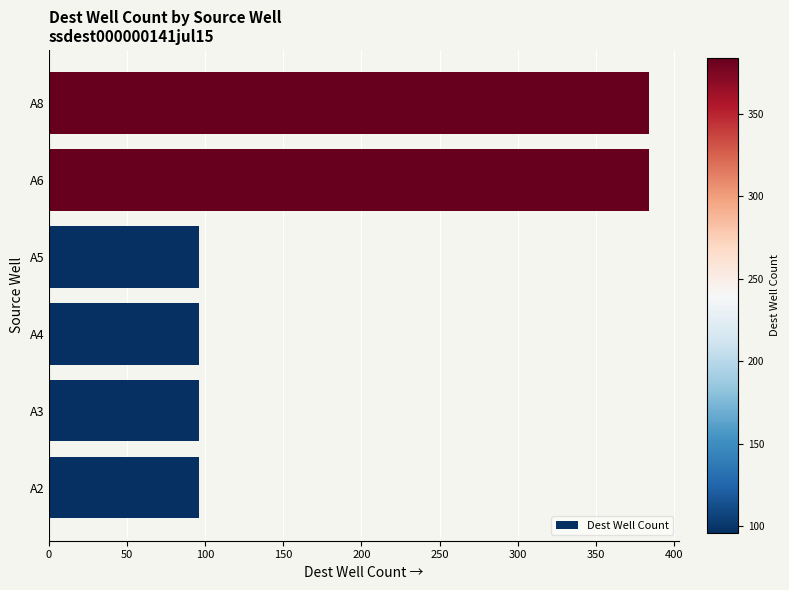

What is the smallest value displayed?

96